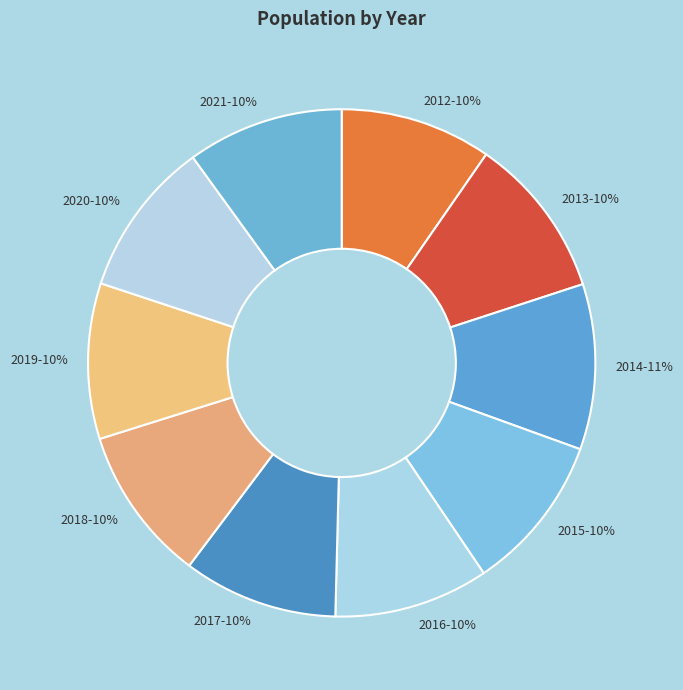

To the nearest percent, what is the average slice percentage?

10%